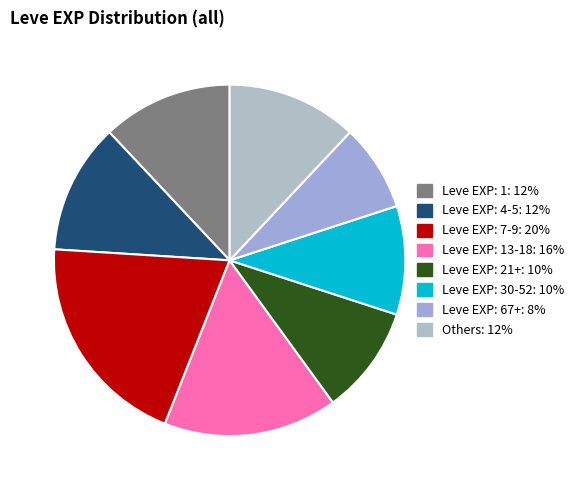

Does any single category account for the majority?

No